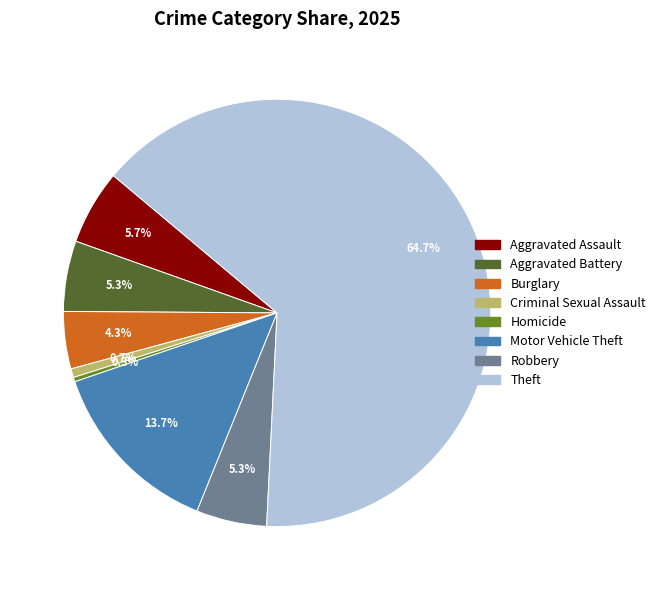

How many segments does this pie chart have?

8